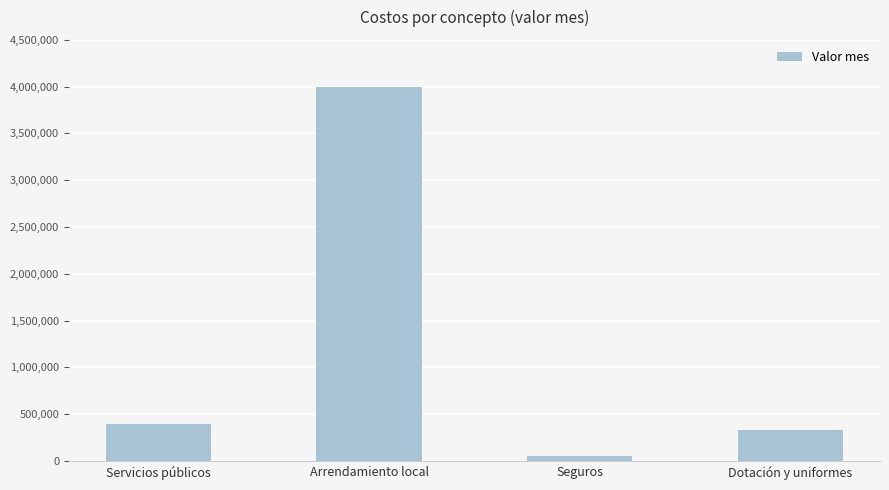

Reading left to right, extract all data points from this chart.

391666.7	4000000.0	55000.0	327777.8